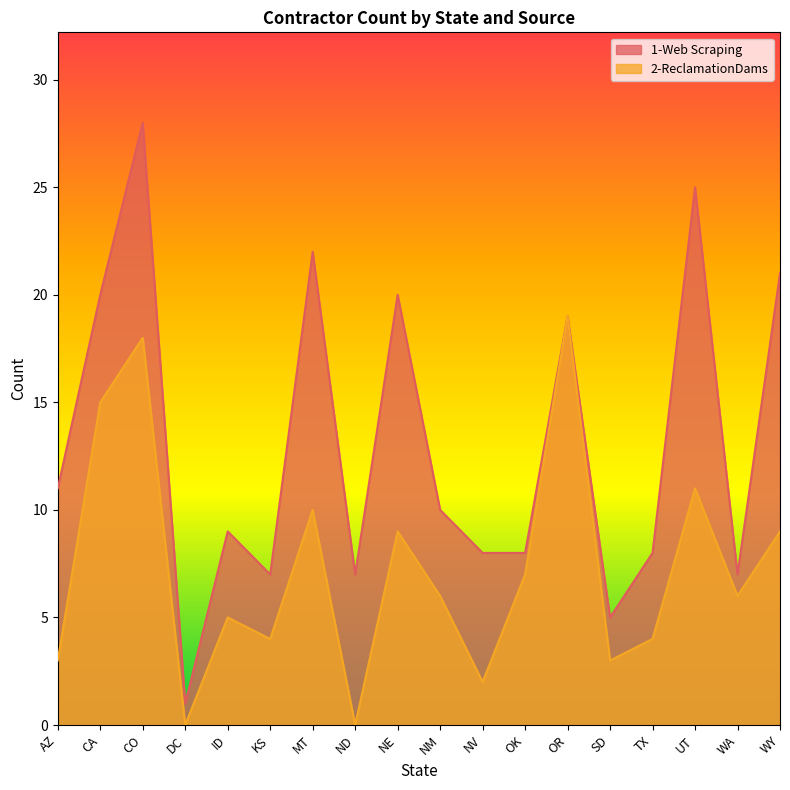

The value at MT is 40. True or false?

False